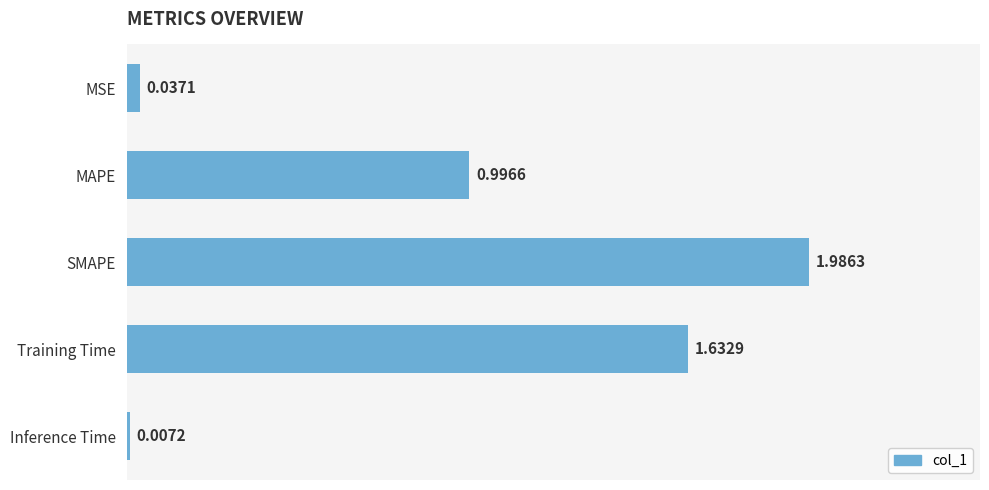

Which label corresponds to the largest value in the chart?

SMAPE